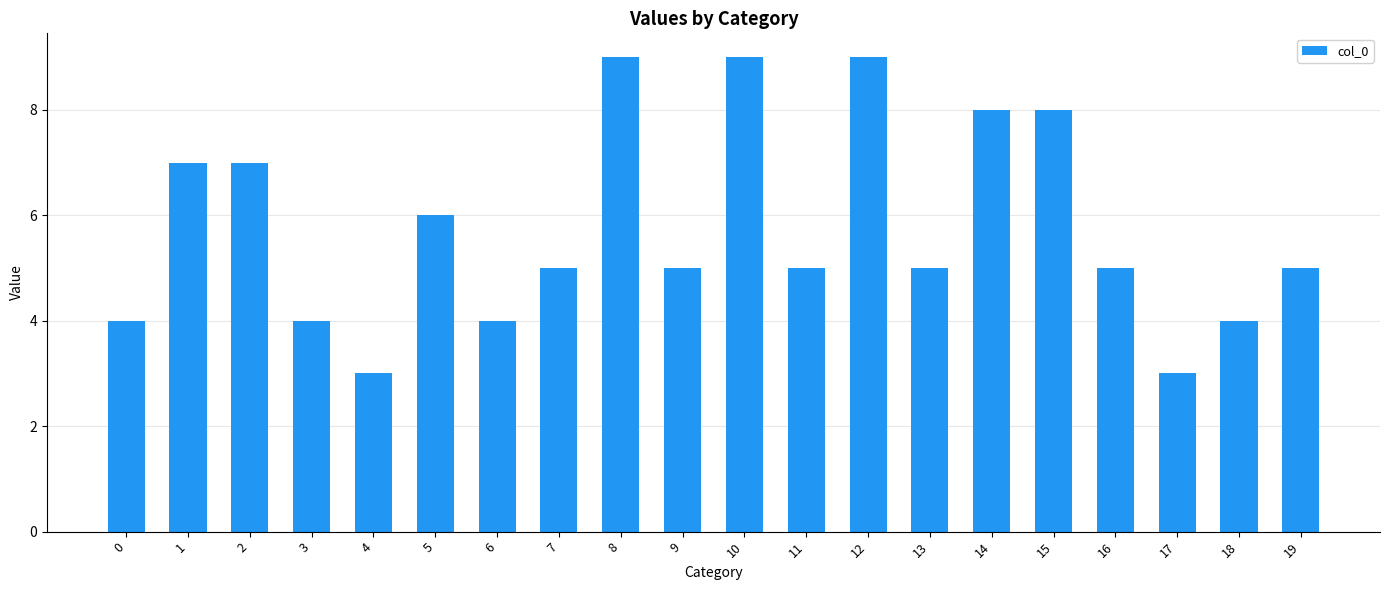

At which label does the data first exceed 5?

1